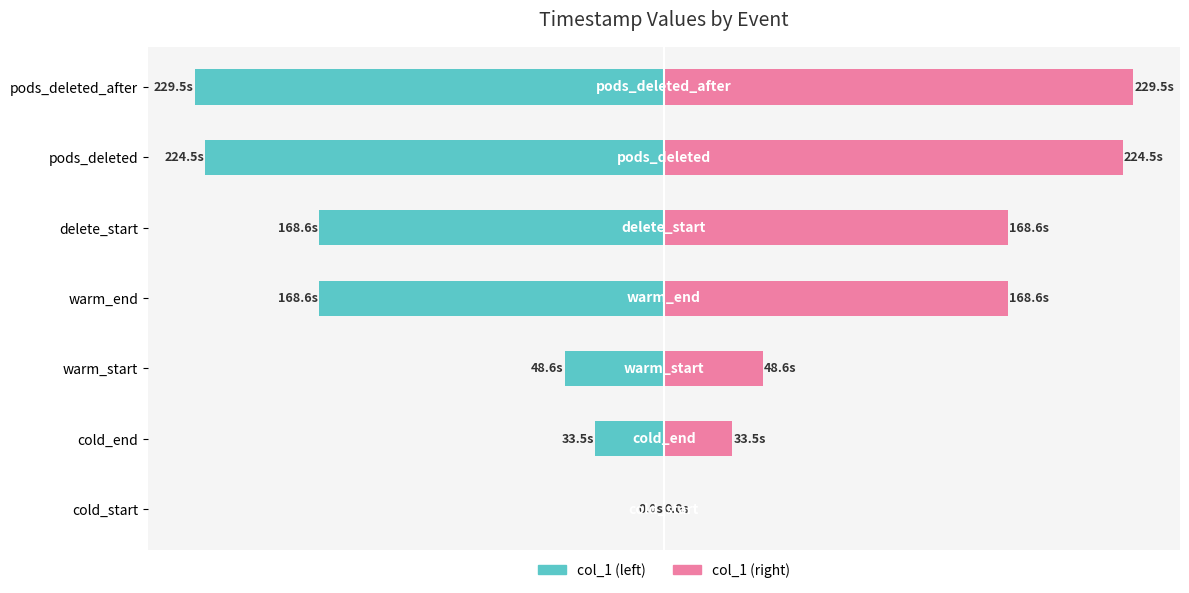

At how many categories does at least one series exceed -119?

7